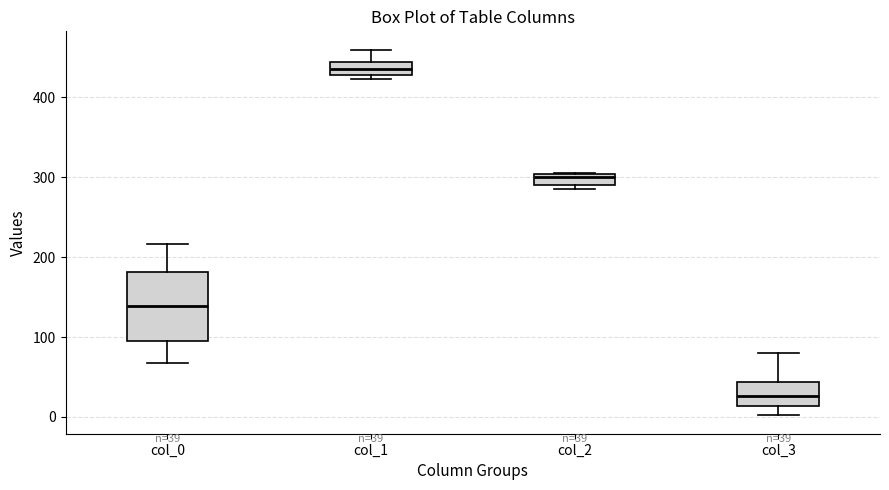

Which box is the tallest, from its lower edge to its upper edge?

col_0